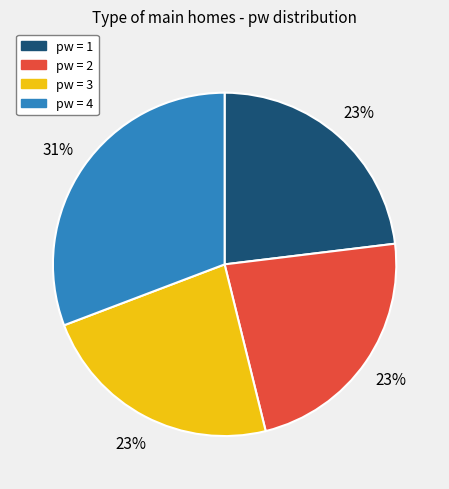

Is there a majority slice in this chart?

No